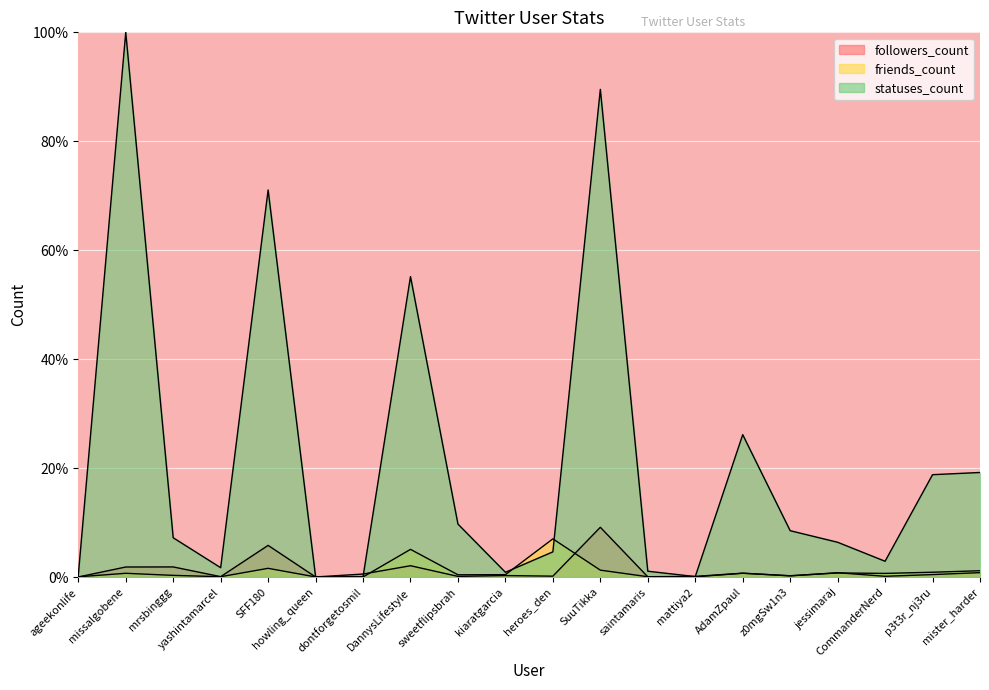

What is the label of the 9th point from the left?

sweetflipsbrah